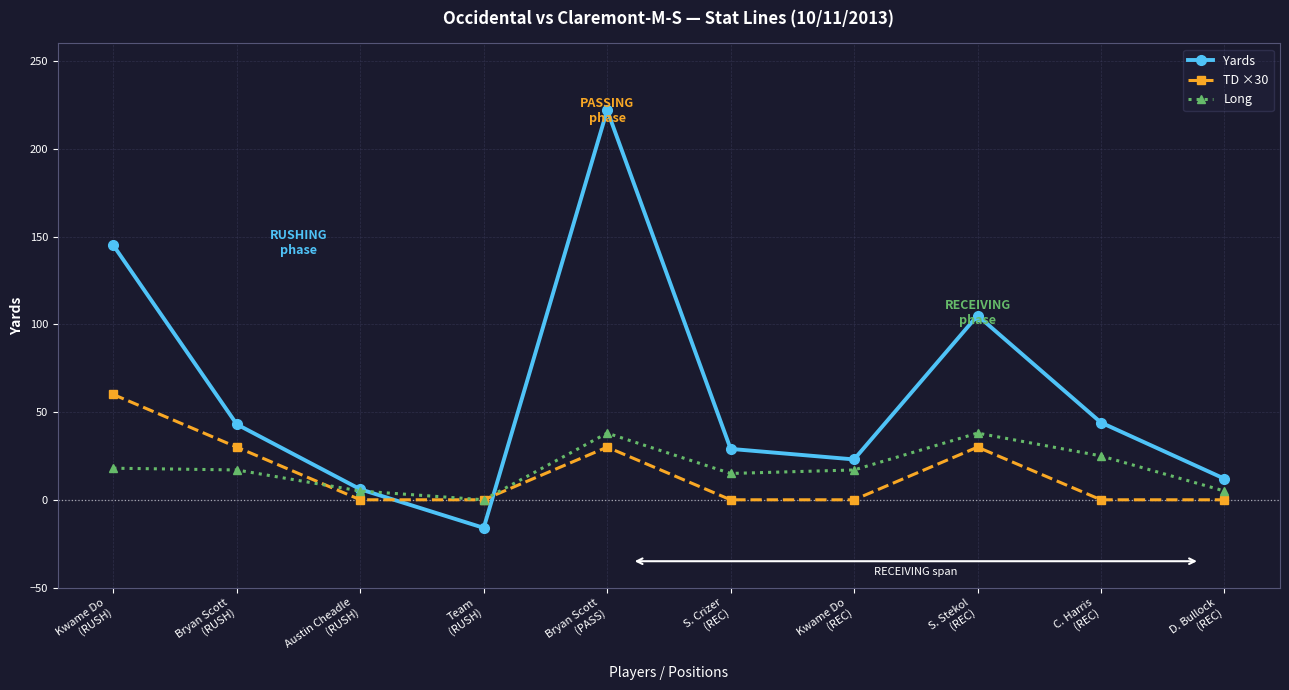

What is the maximum value for Long?

38